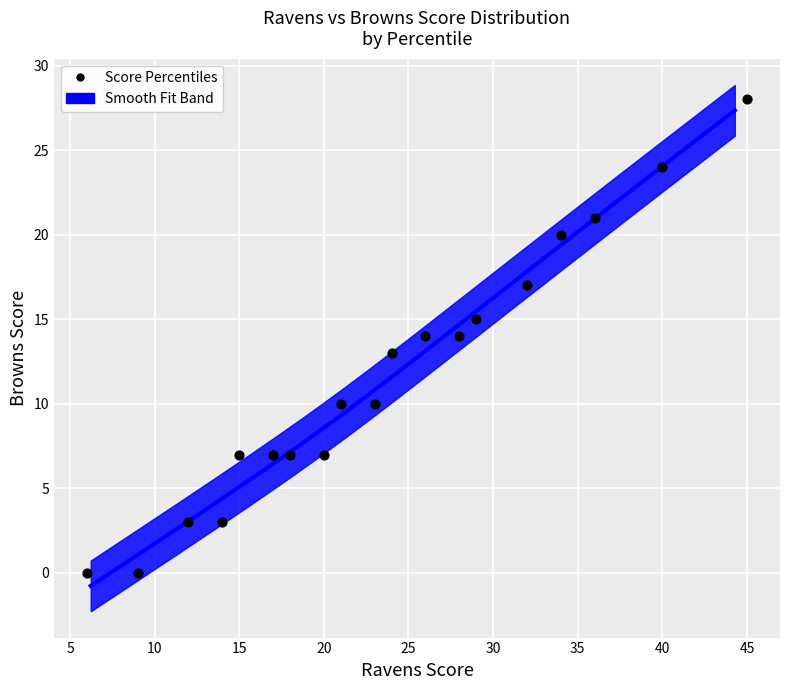

What is the range of Y values (max minus min)?

28